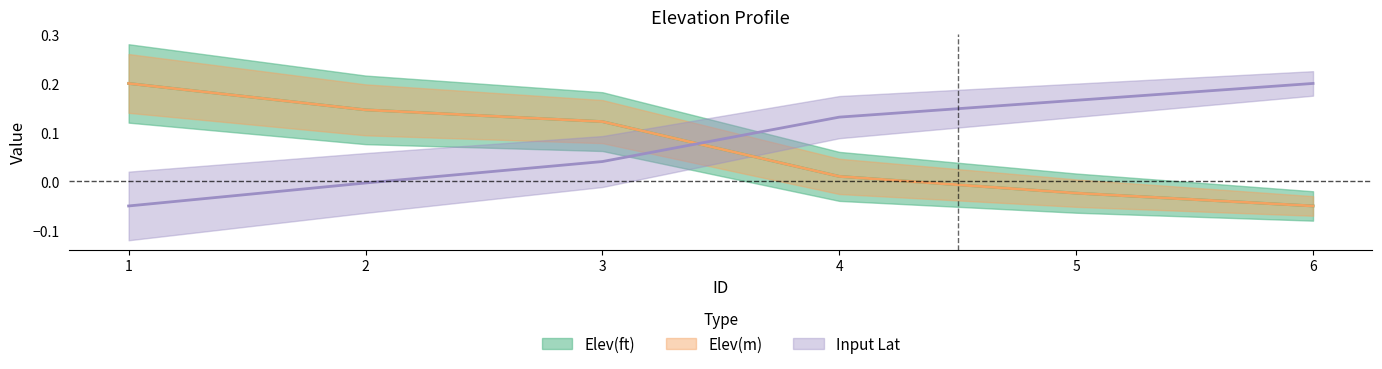

How many lines are shown in the chart?

3